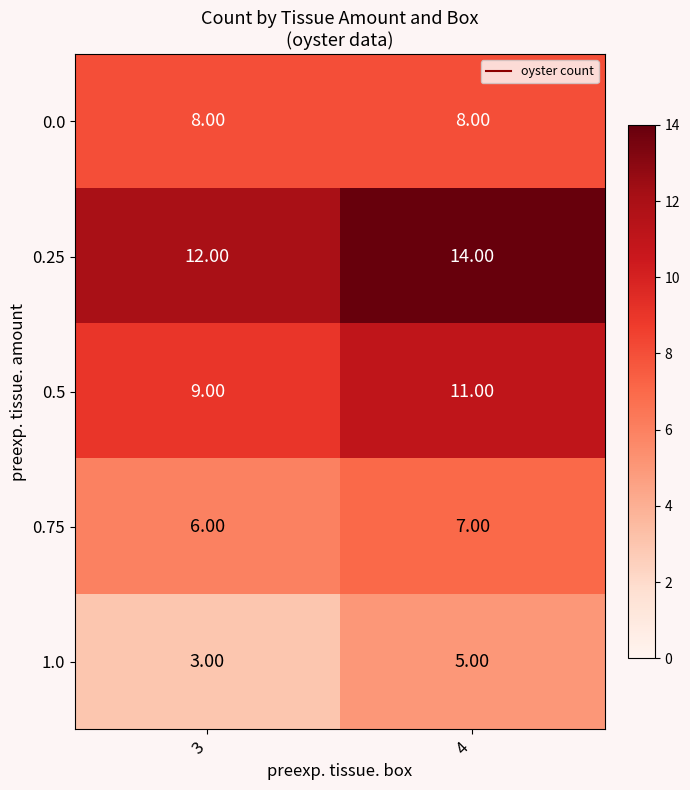

What is the sum of the 1.0 values at 3 and 4?

8